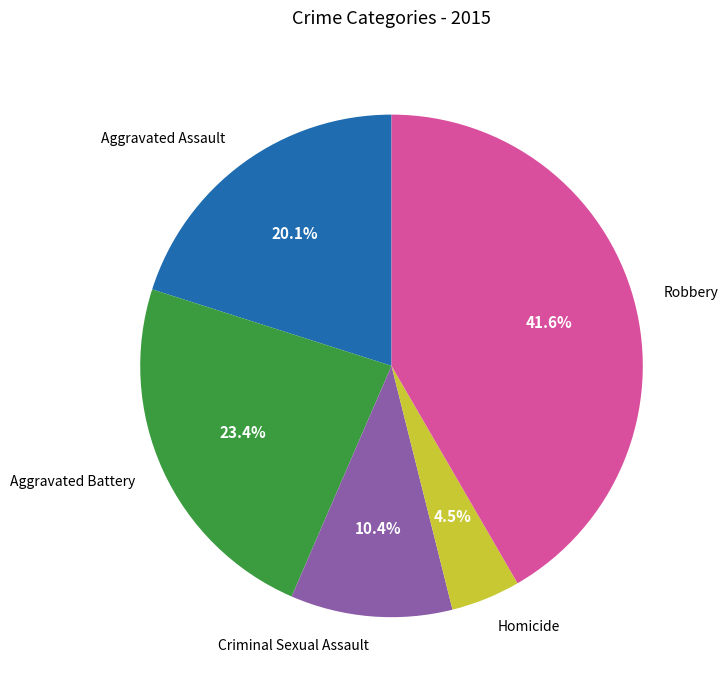

Rank the categories by value from highest to lowest.

Robbery, Aggravated Battery, Aggravated Assault, Criminal Sexual Assault, Homicide